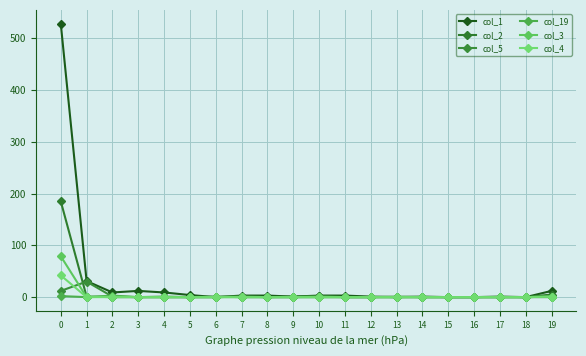

True or false: col_2 has a value of 1 at 9.

True